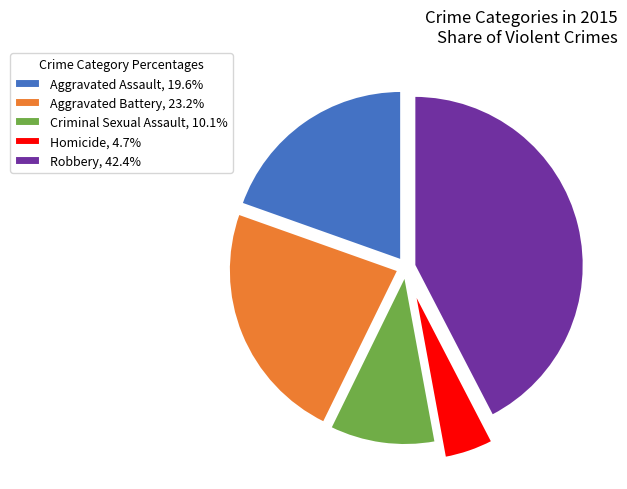

Do Aggravated Battery, 23.2% and Criminal Sexual Assault, 10.1% together represent more than half of the pie?

No